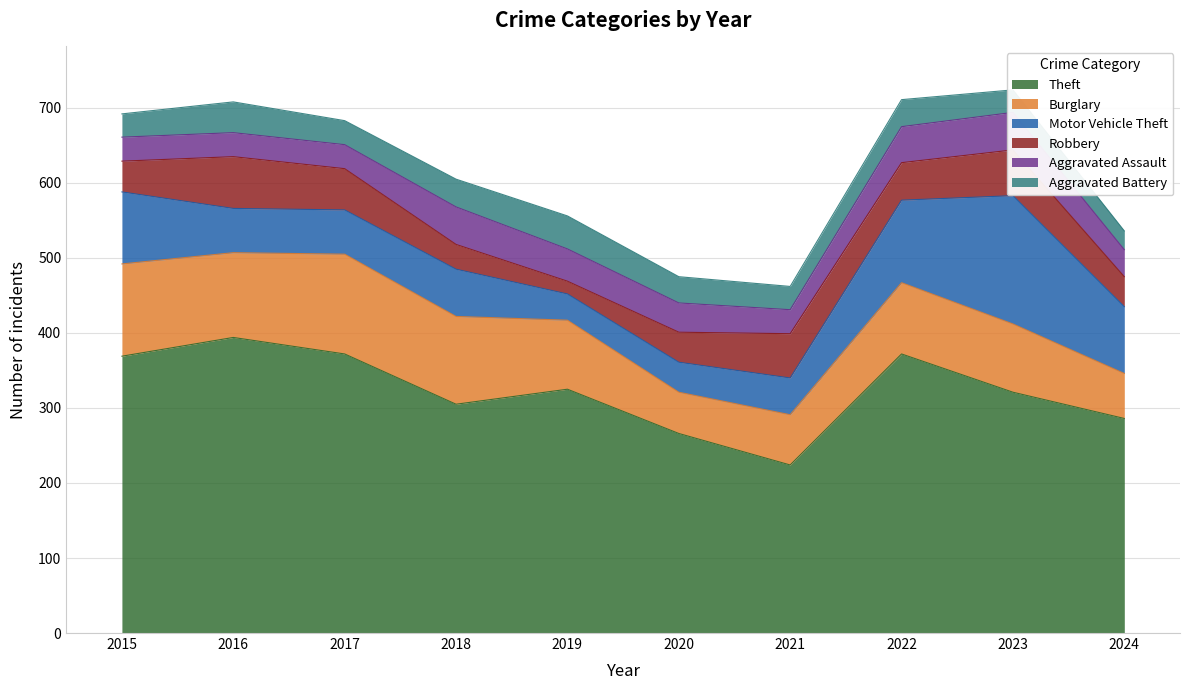

How many interior local valleys does the Motor Vehicle Theft series have?

1